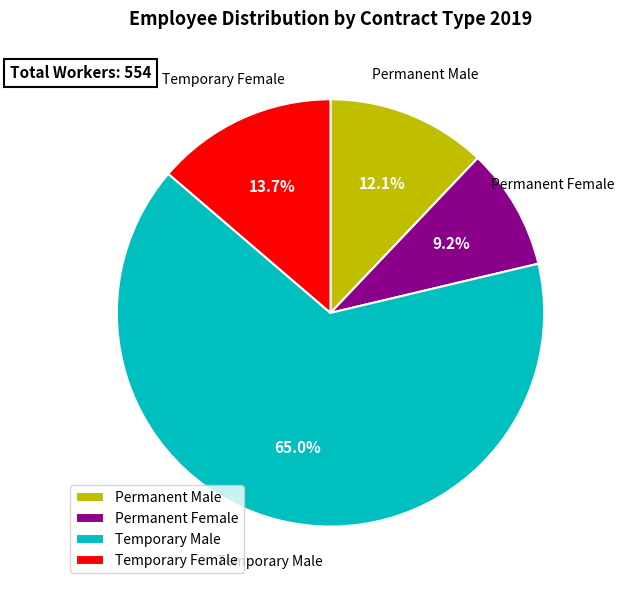

How much of the chart is everything except Temporary Male?

35.0%